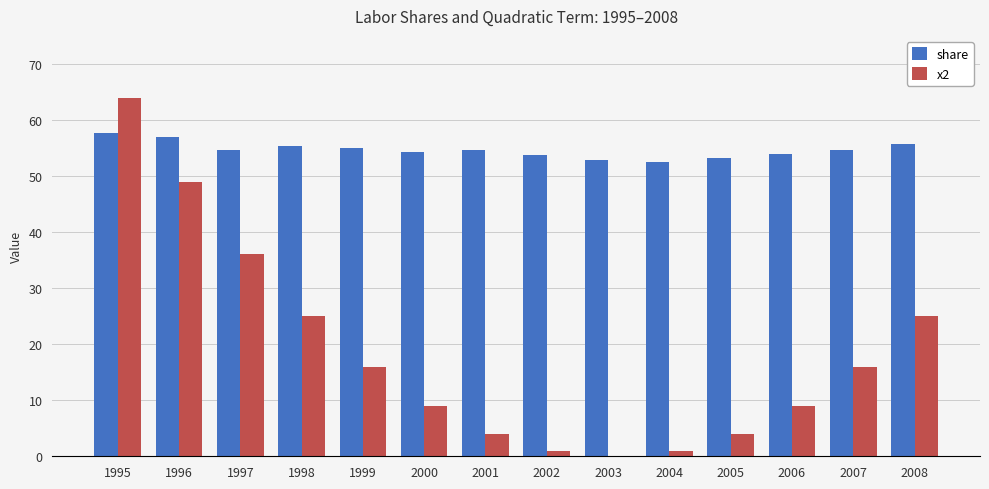

What is the sum of all share values?

765.3